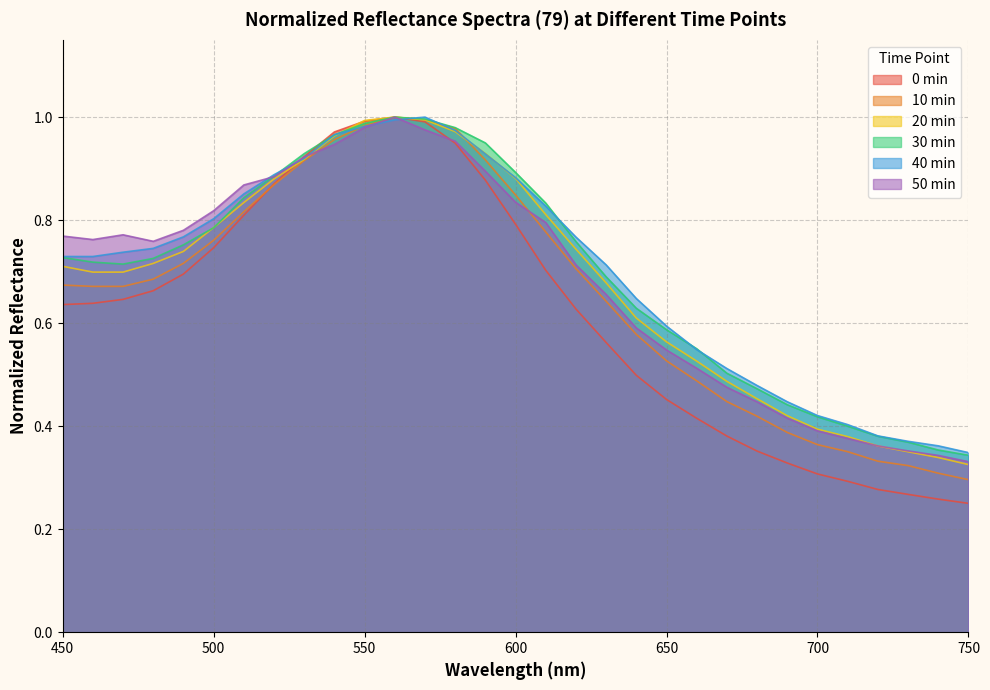

What is the difference between the maximum and minimum values in the 0min_normalized series?

0.7